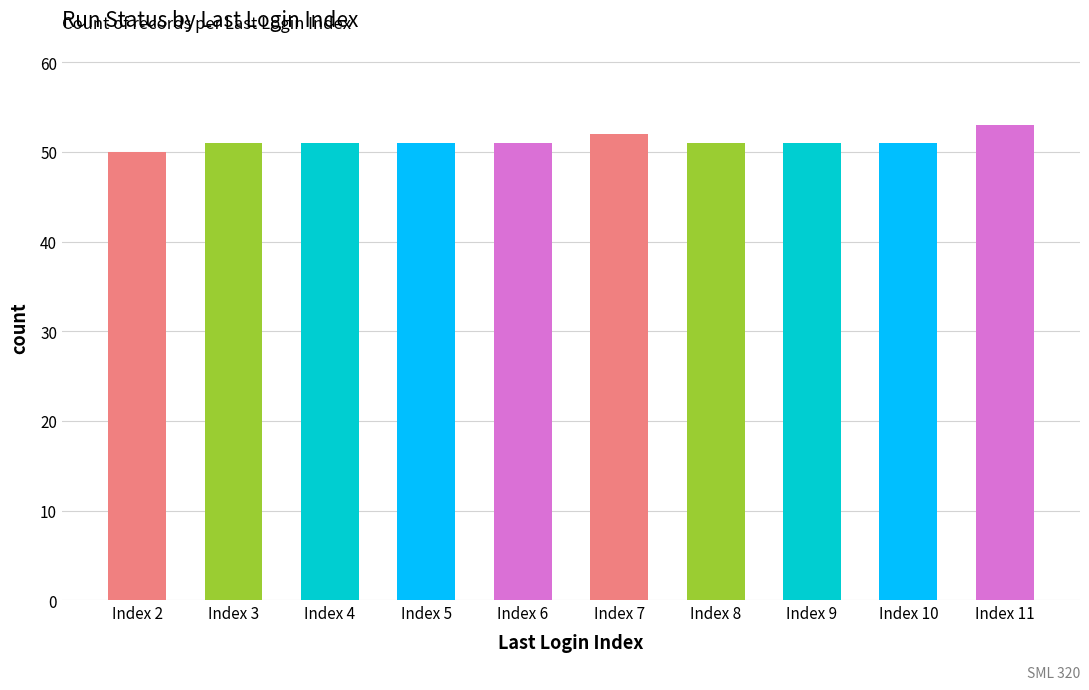

What is the greatest value displayed?

53